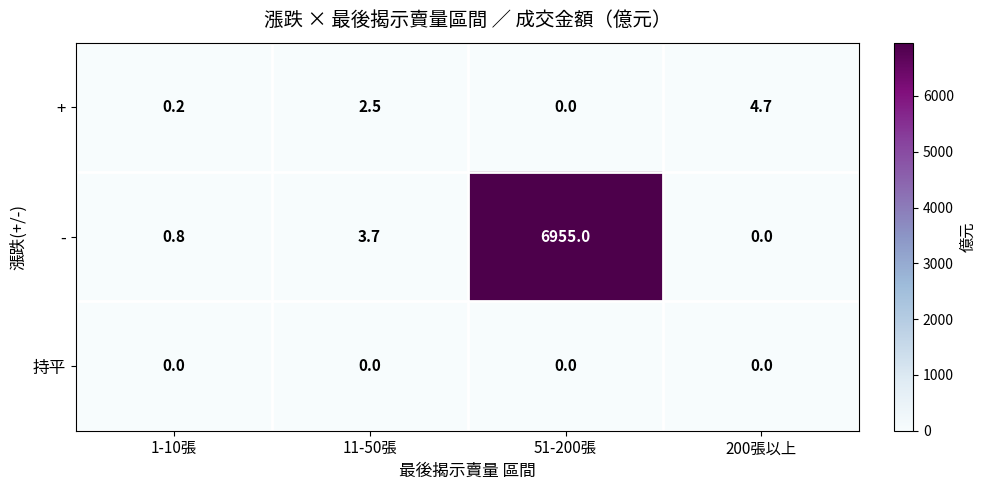

The - series shows 11174.0 at 51-200張. True or false?

False